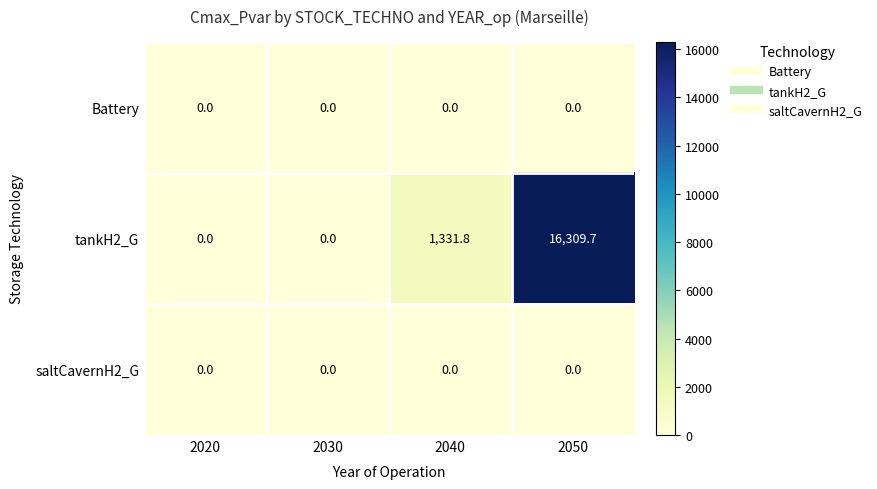

Between 2040 and 2050, which series saw the biggest shift?

tankH2_G